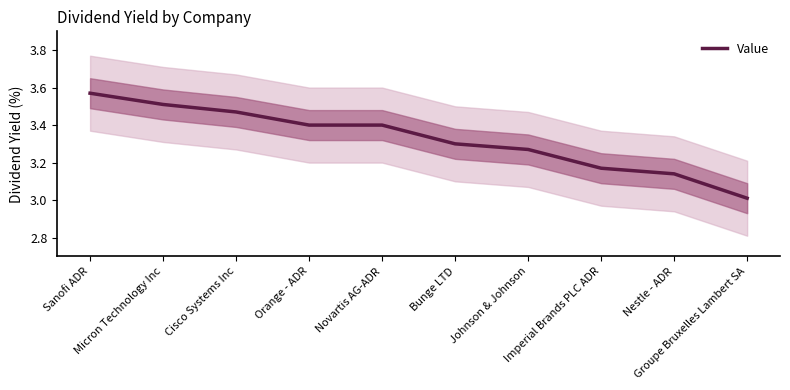

At which category does the chart reach its minimum across all series?

Groupe Bruxelles Lambert SA